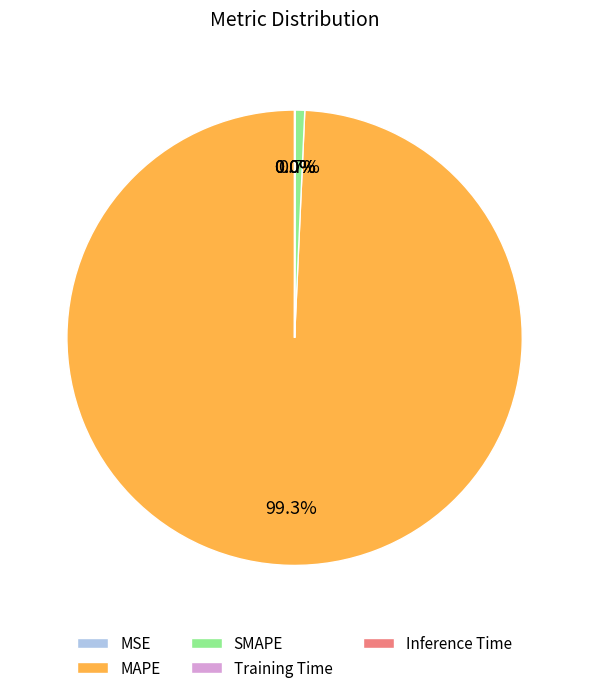

Does any single category account for the majority?

Yes